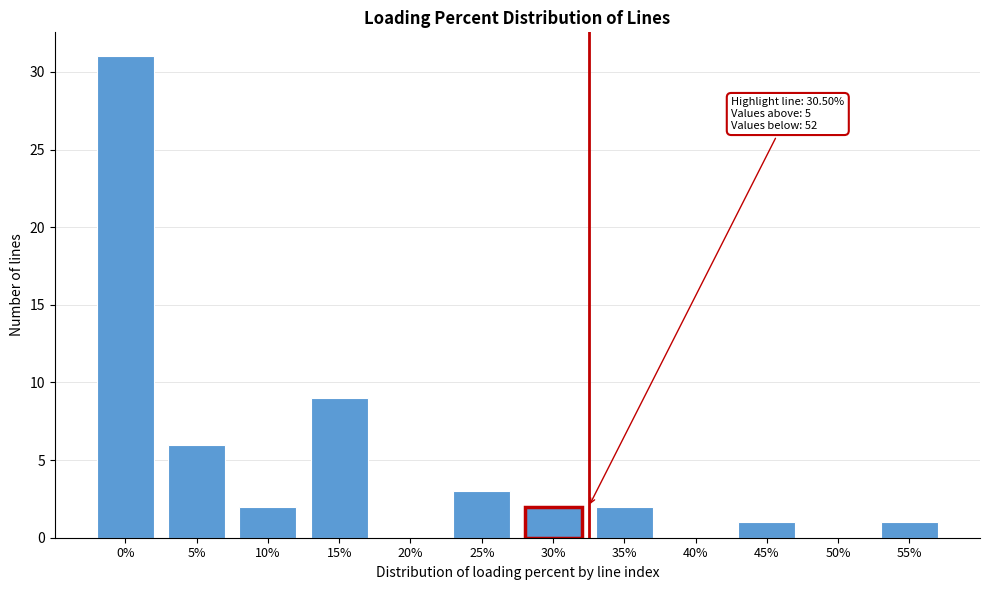

Reading right to left, what are all the values shown in this chart?

55%=1	50%=0	45%=1	40%=0	35%=2	30%=2	25%=3	20%=0	15%=9	10%=2	5%=6	0%=31